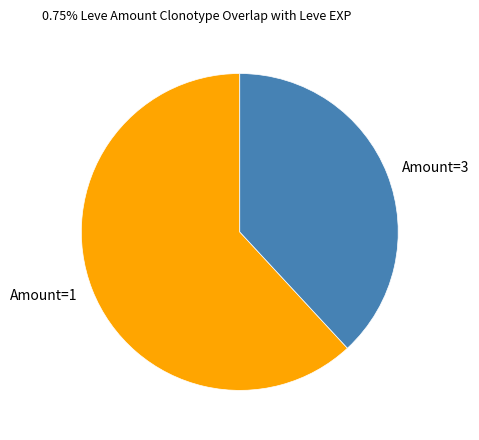

Which category has the biggest portion of the pie?

Amount=1